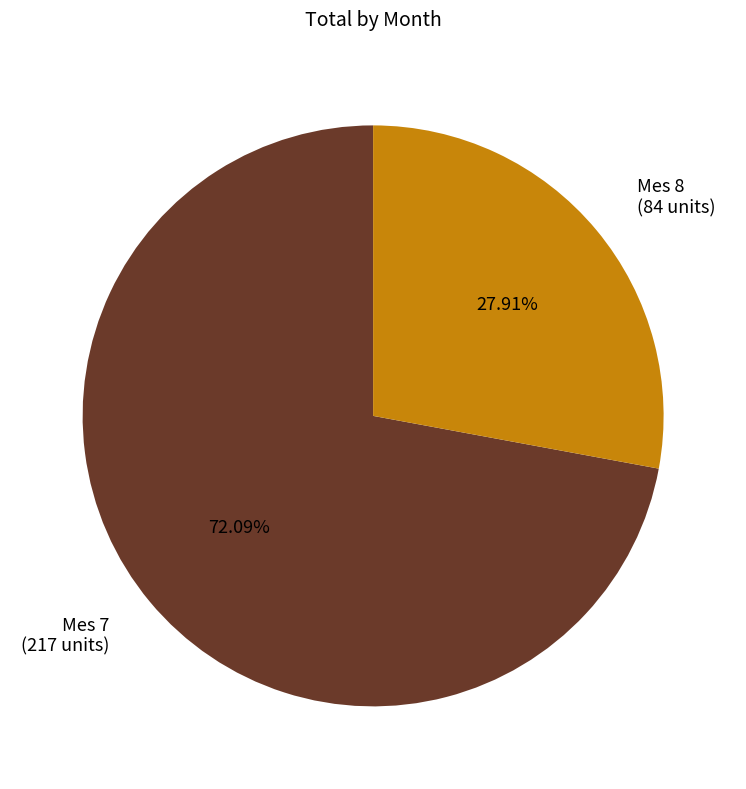

Which has a higher value, Mes 7 or Mes 8?

Mes 7